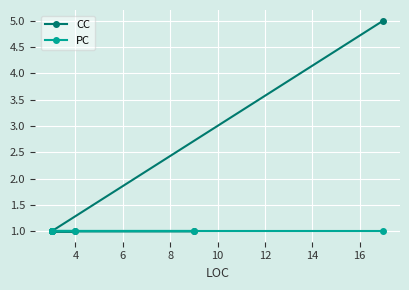

Which series has the largest total across all categories?

CC